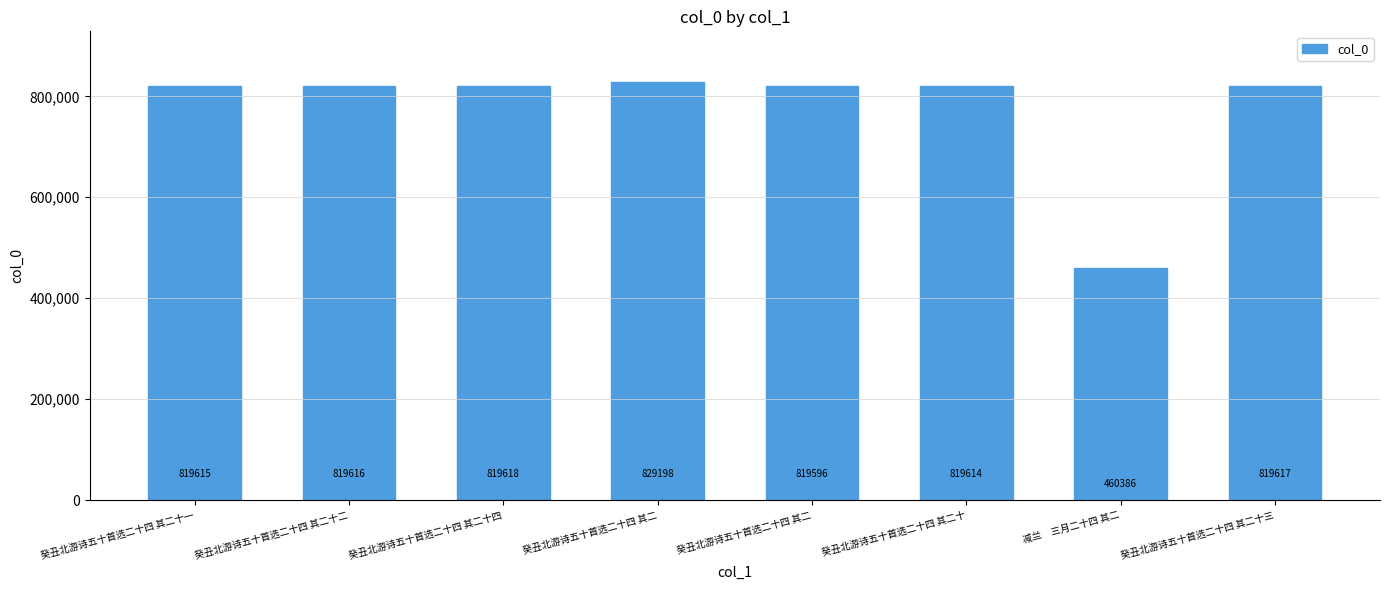

What is the difference between the maximum and minimum values?

368812